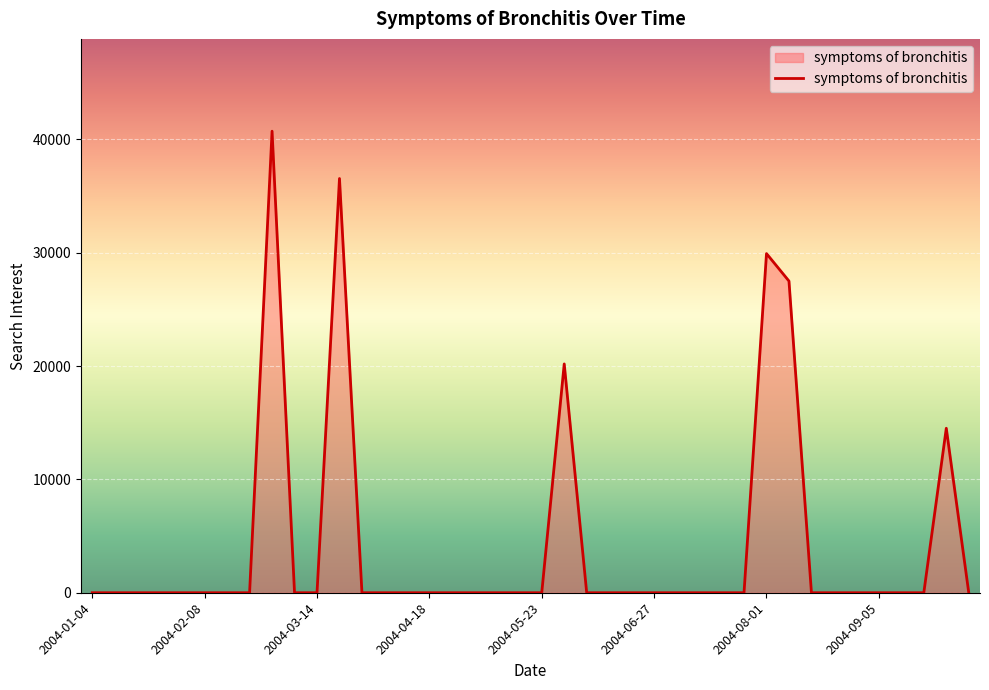

What is the maximum value shown in the chart?

40724.2